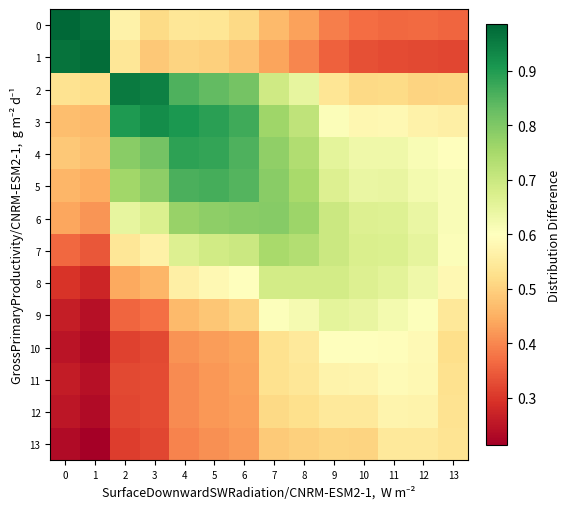

What is the difference between the highest and lowest values at 3?

0.6